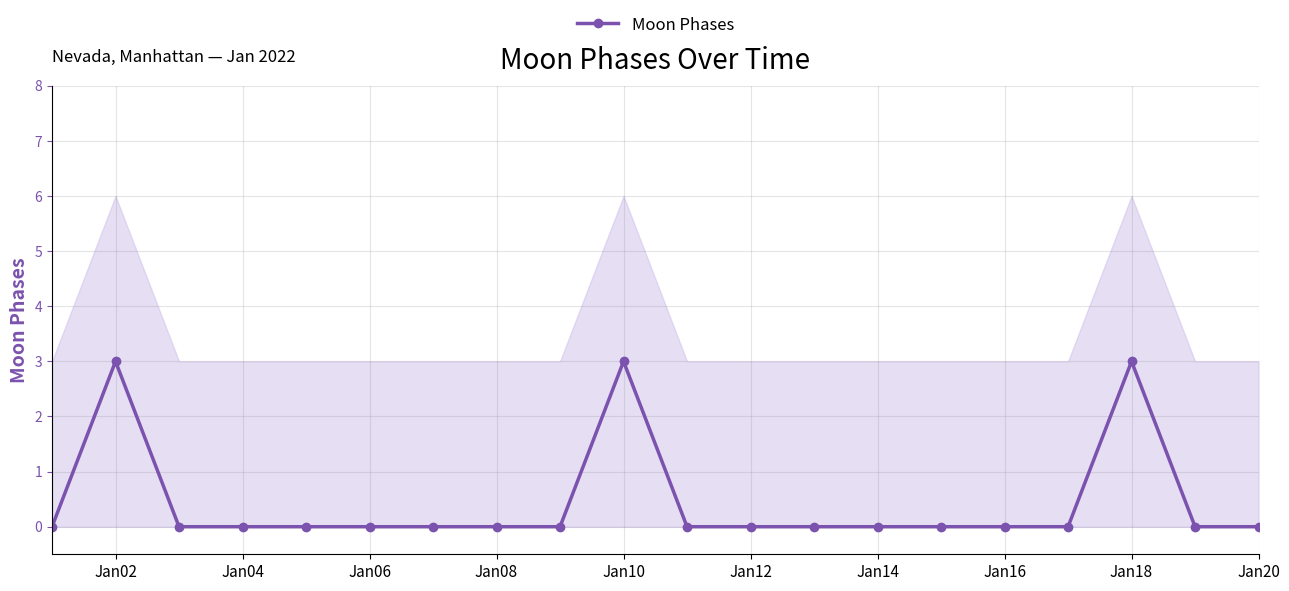

What is the highest value of the Moon Phases series?

3